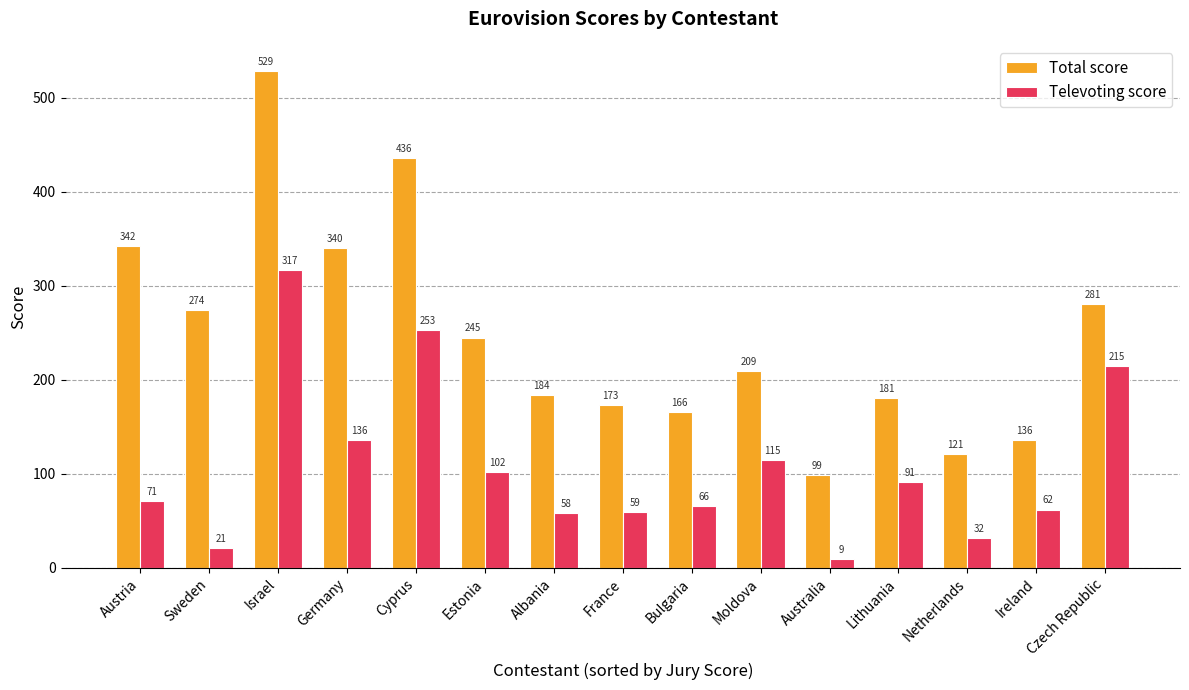

The value of Total score at Cyprus is 778. True or false?

False